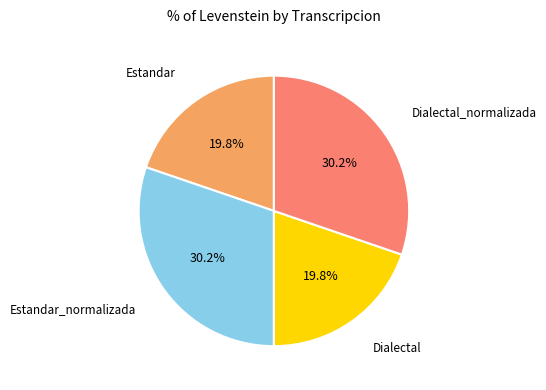

True or false: Dialectal_normalizada accounts for 23% of the total.

False